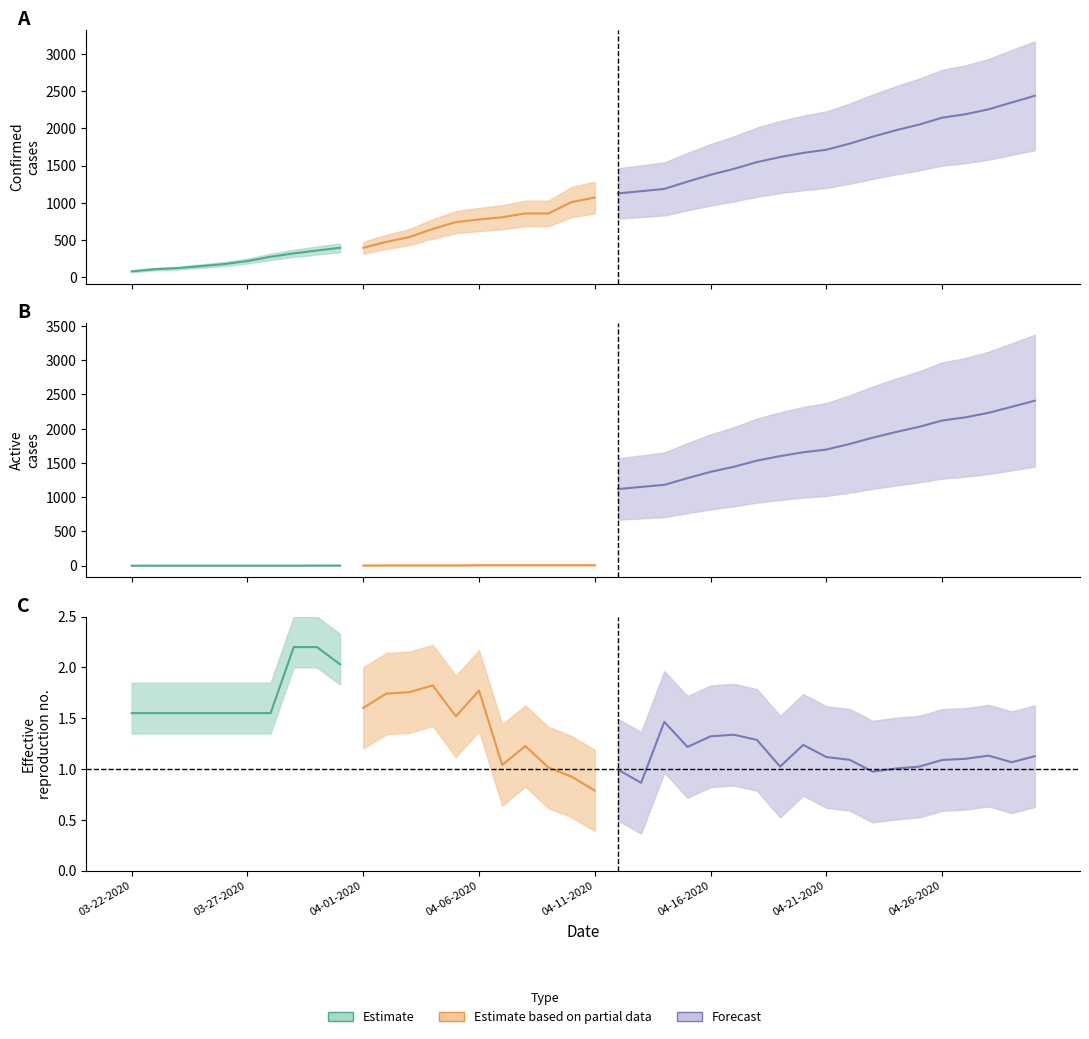

What is the value of the Active point at the 34th from the left?

1952